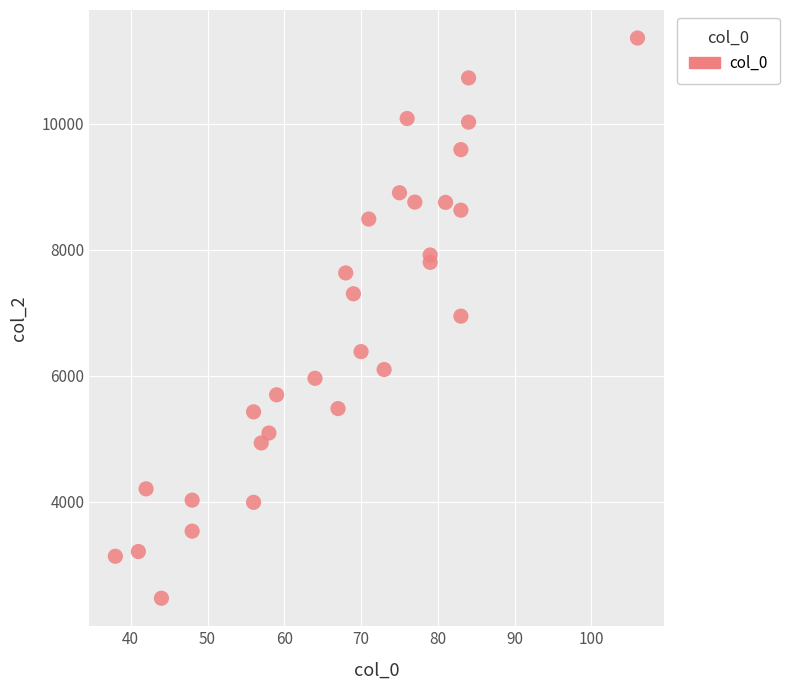

What is the range of Y values (max minus min)?

8900